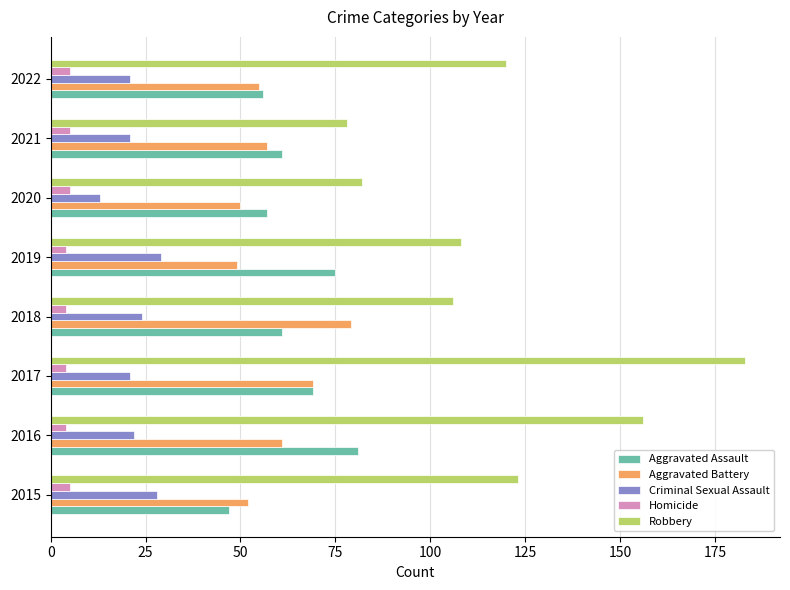

Read the Robbery value at 2020, to the nearest 10.

80